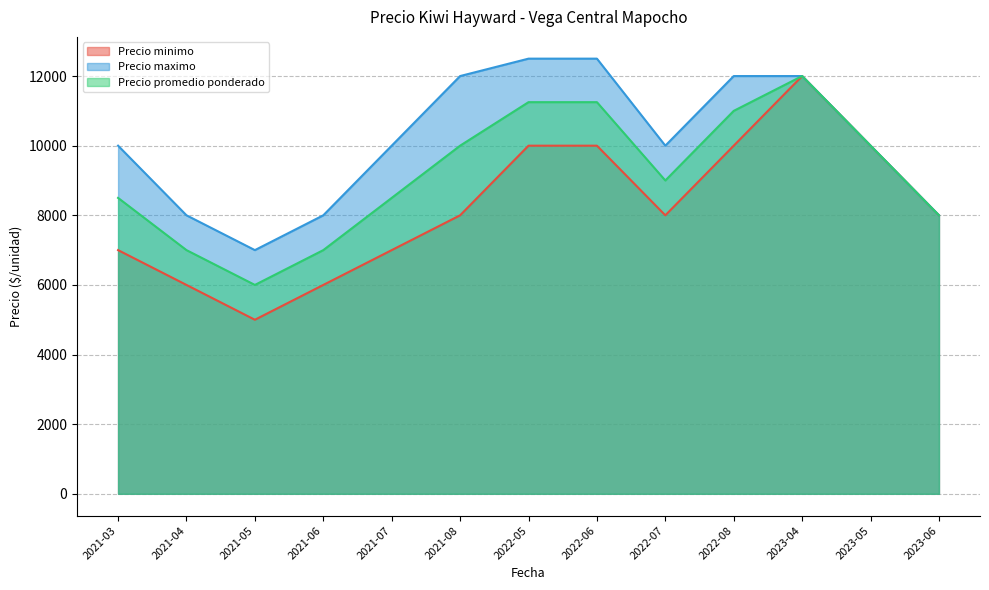

How many interior local valleys does the Precio maximo series have?

2